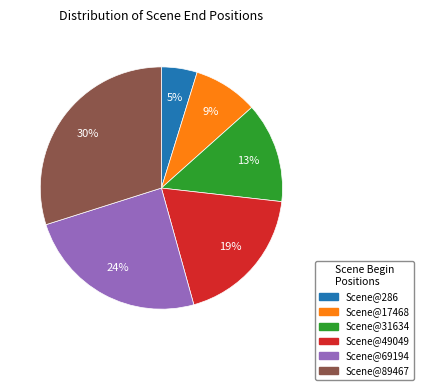

To the nearest percent, what is the average slice percentage?

17%